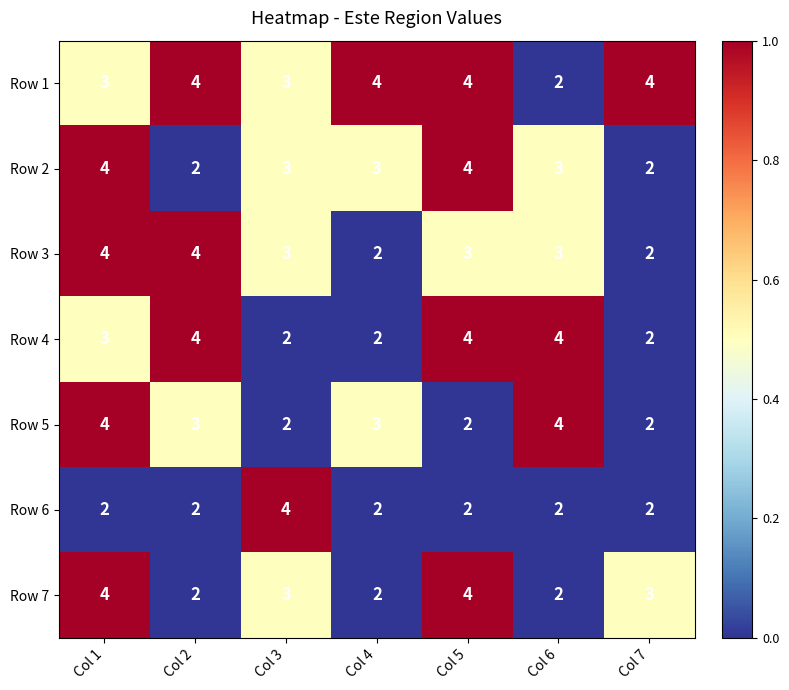

At which label does Row 2 first exceed 3?

Col 1